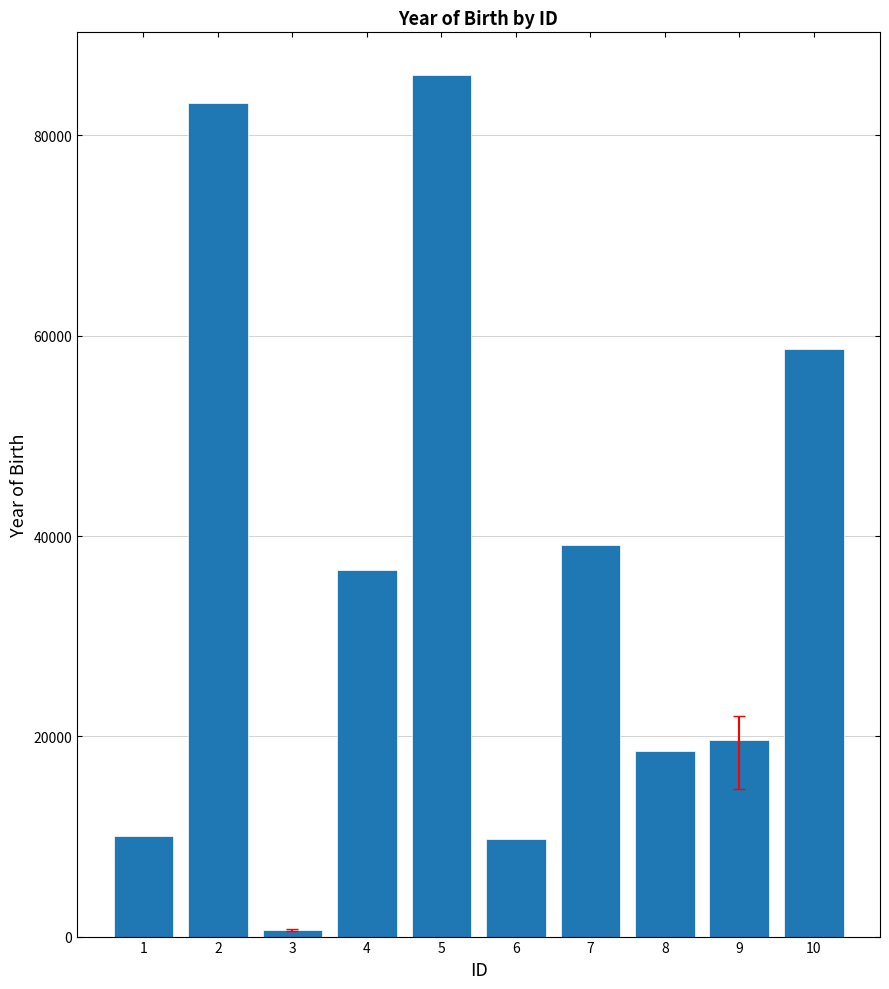

What is the change in value from 6 to 7?

+29339